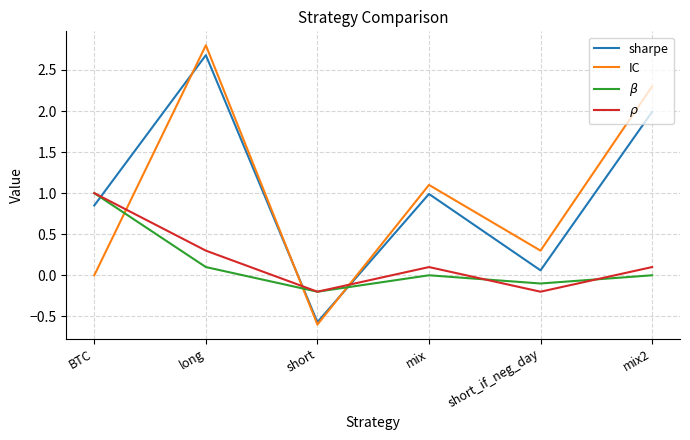

Between short and mix, which series saw the biggest shift?

IC